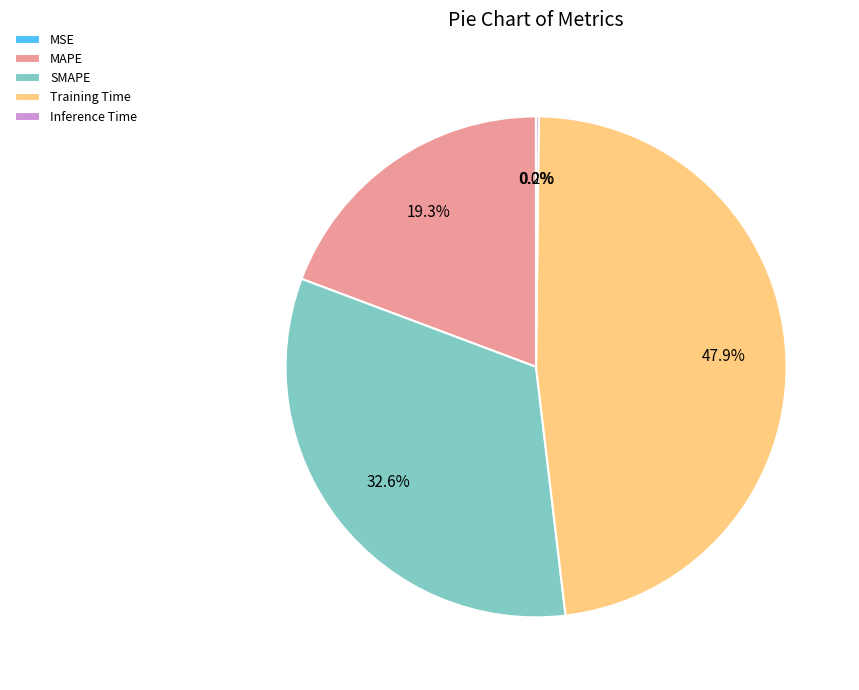

Which slice is the largest?

Training Time